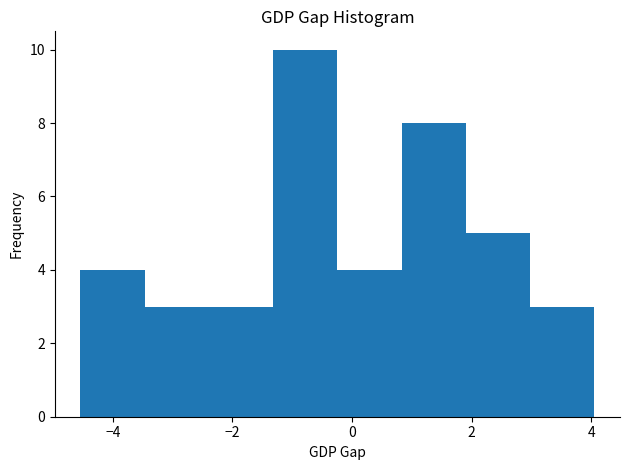

Reading left to right, list every bar in this chart as the range it spans on the x-axis followed by its height. Neither the bar edges nor the heights are printed on the chart, so give them approximately, as read against the axes.

-4.6 to -3.4: 4
-3.4 to -2.4: 3
-2.4 to -1.4: 3
-1.4 to -0.2: 10
-0.2 to 0.8: 4
0.8 to 2.0: 8
2.0 to 3.0: 5
3.0 to 4.0: 3